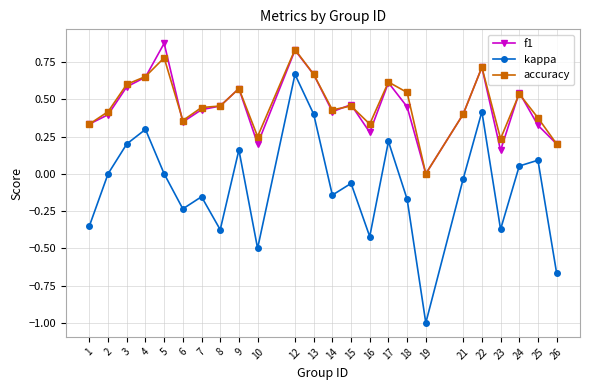

At which category is the sum across all series the highest?

12